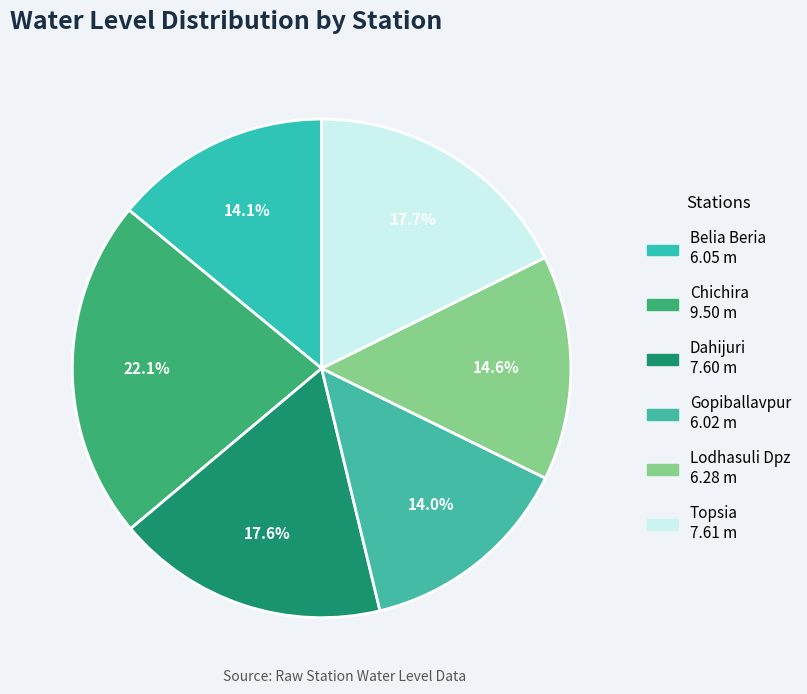

Is Dahijuri the majority of the pie?

No